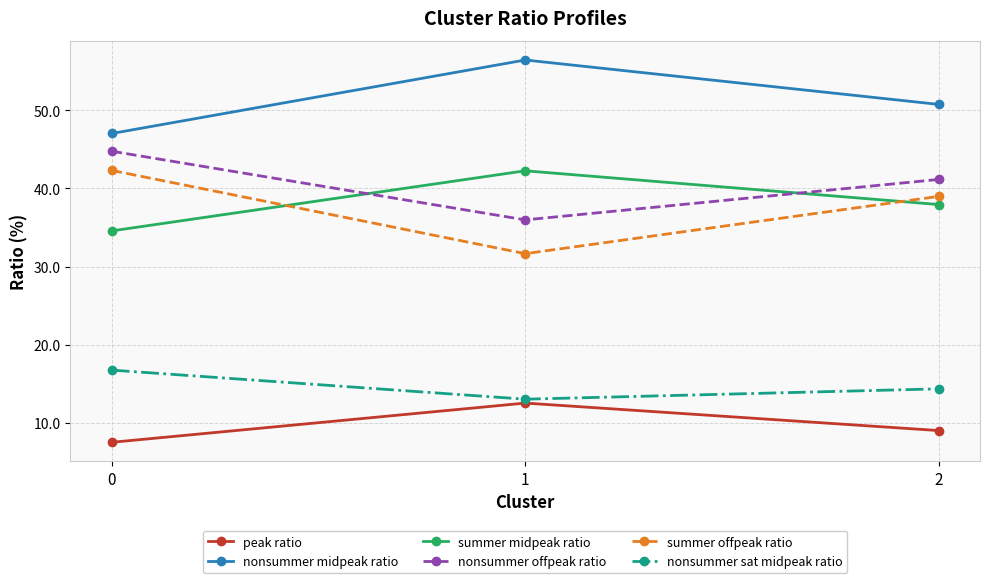

What is the value of the peak ratio point at the 2nd from the left?

12.5